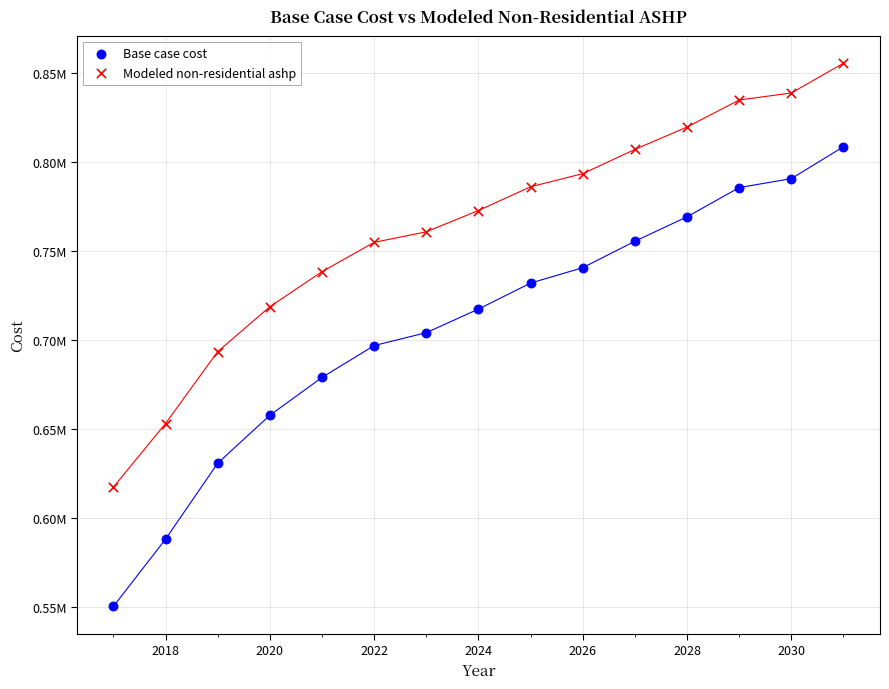

What are all the series names shown in the legend?

Base case cost, Modeled non-residential ashp